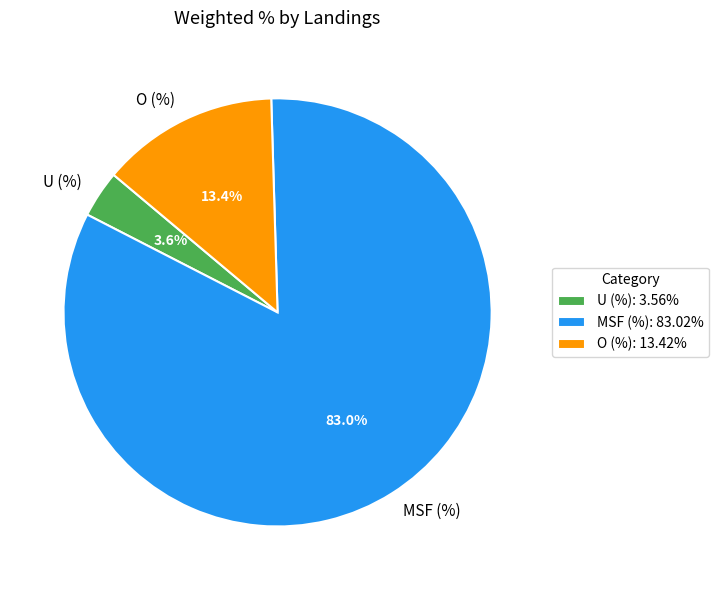

What percentage is the U (%) slice, to the nearest percent?

4%